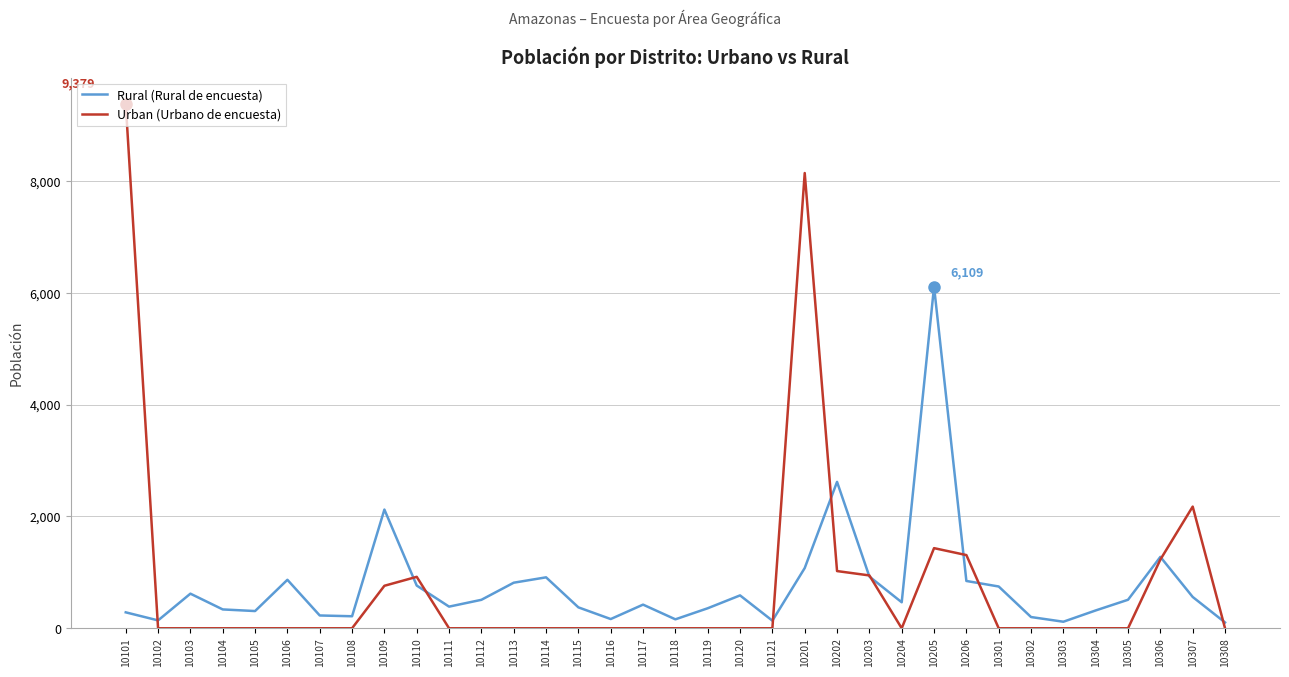

The value of Urban (Urbano de encuesta) at 10121 is -3484. True or false?

False